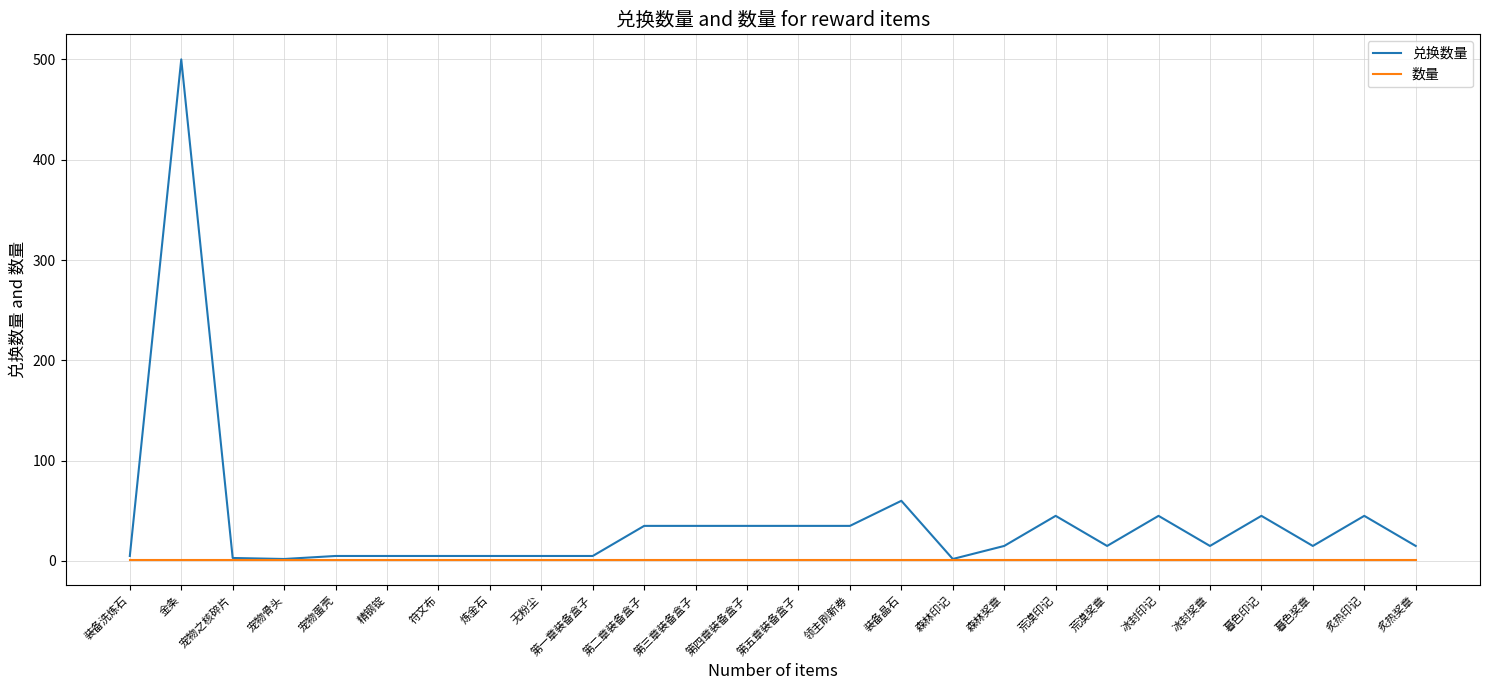

List the series in order of their overall mean, lowest first.

数量, 兑换数量